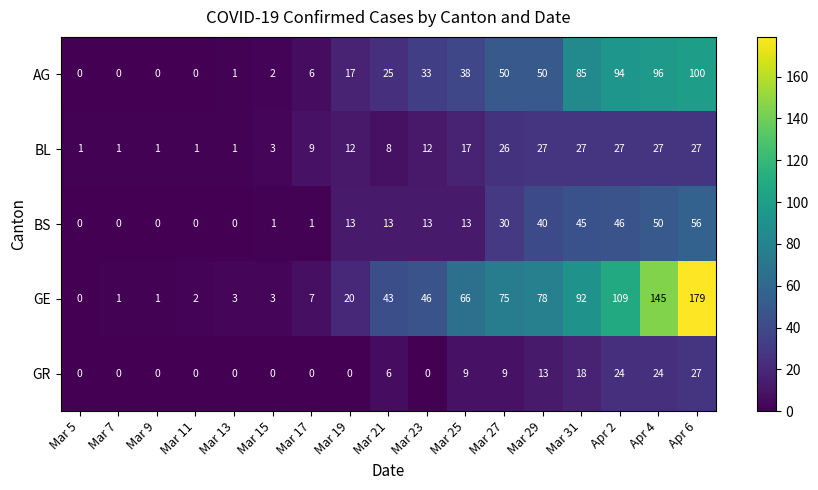

At Apr 4, list the series in order from smallest to largest.

GR, BL, BS, AG, GE